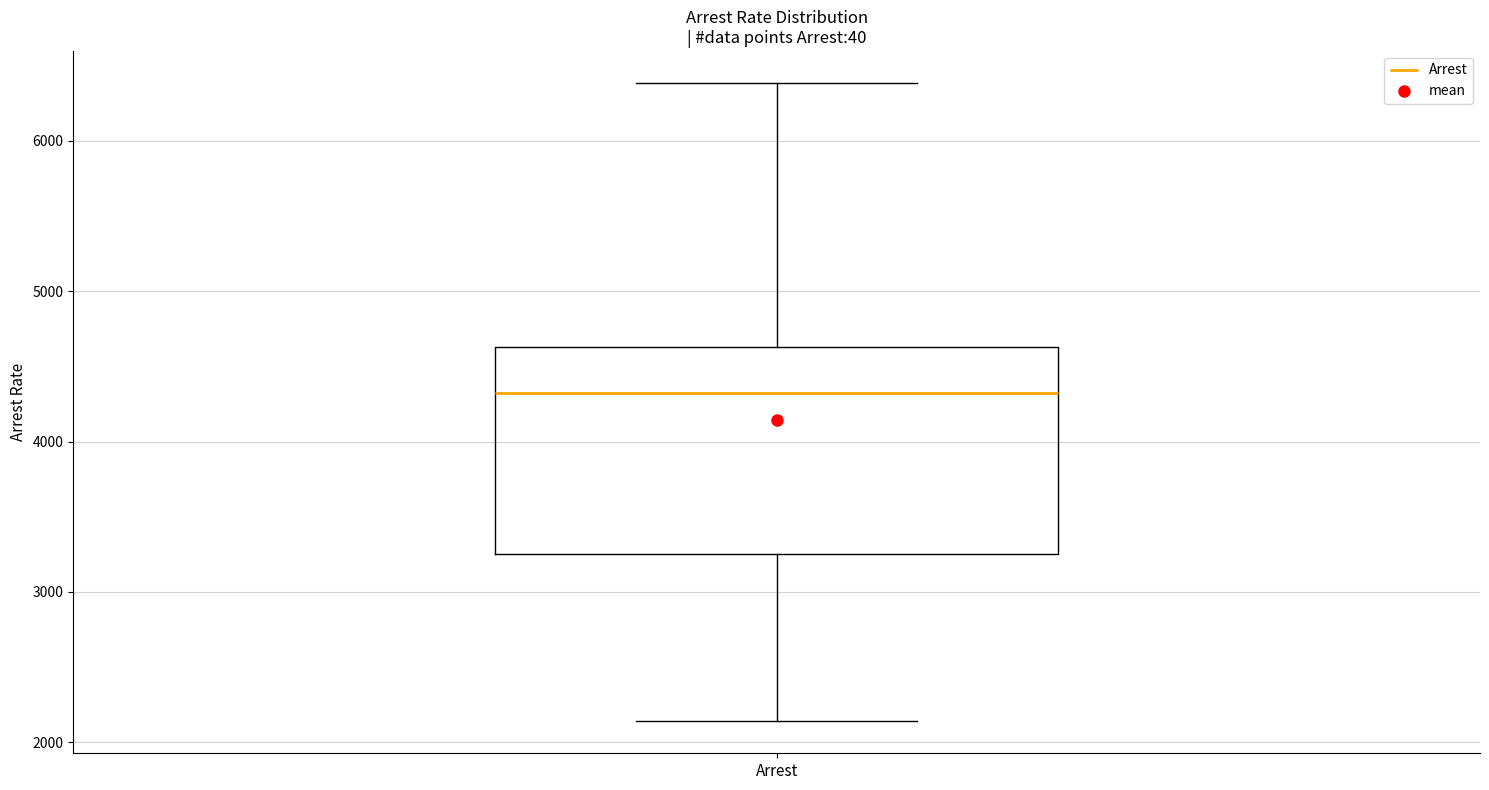

Transcribe this box plot: give where the median line is, the range the box spans, and where the two whiskers end, as read against the y-axis. The values are not printed on the chart, so give them approximately, as read against the axis.

median 4300, box 3300 to 4600, whiskers 2100 to 6400